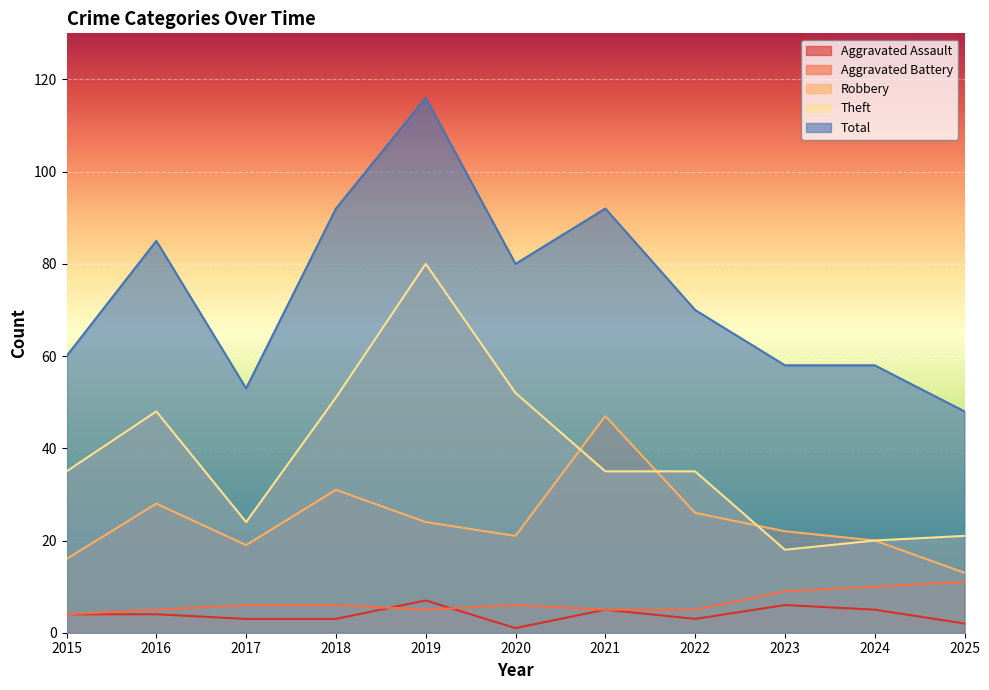

At which label is Robbery closest to 30?

2018